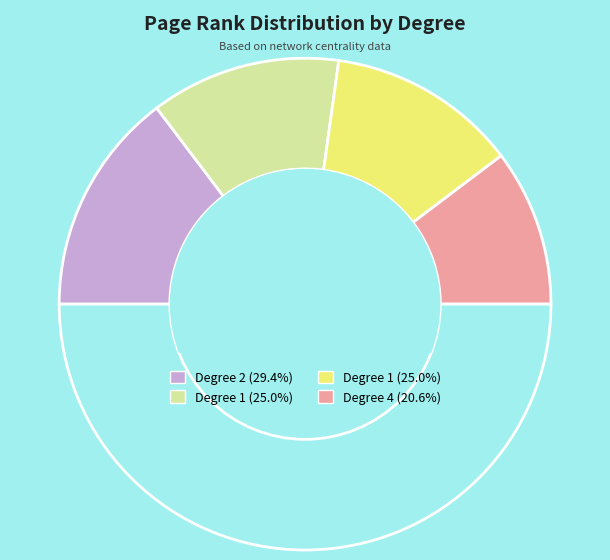

Rank the categories by value from highest to lowest.

2, 1, 1, 4